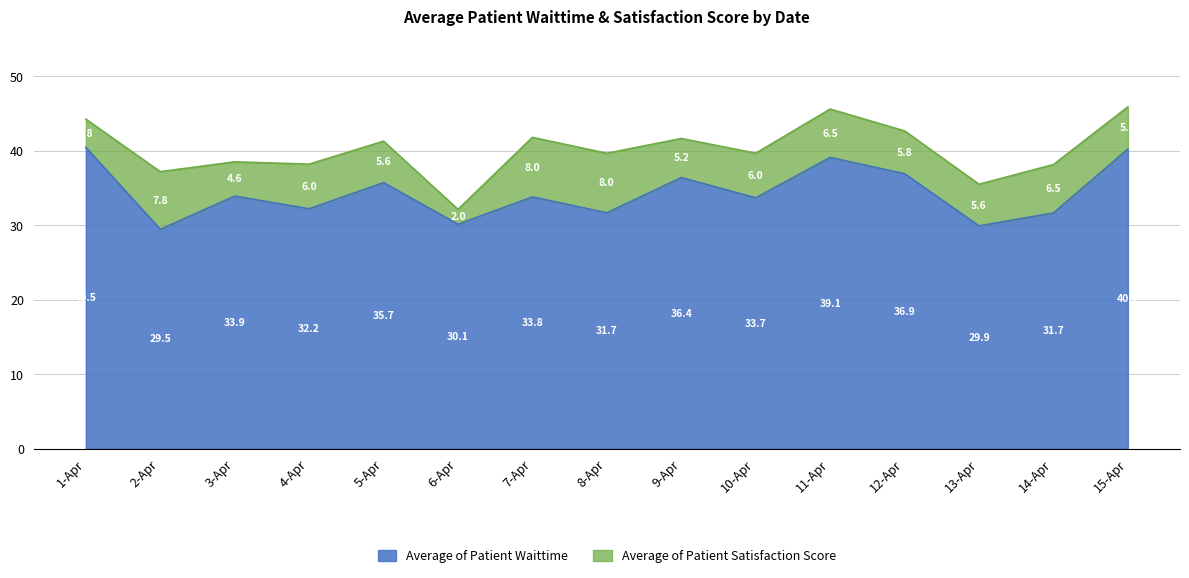

Where is the first local maximum?

3-Apr